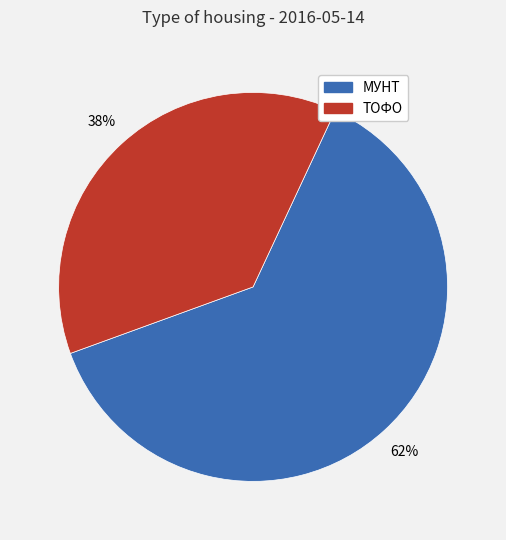

Does any single category account for the majority?

Yes